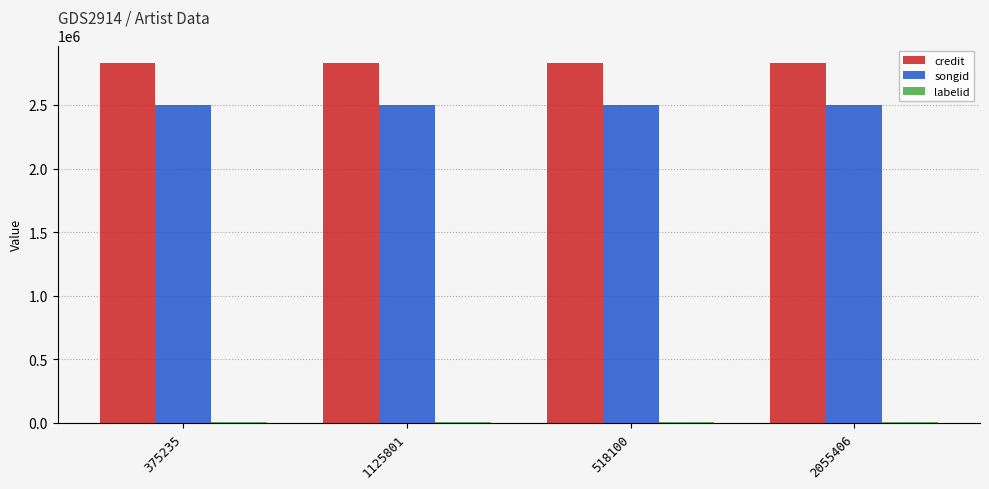

What is the maximum value shown in the chart?

2825877